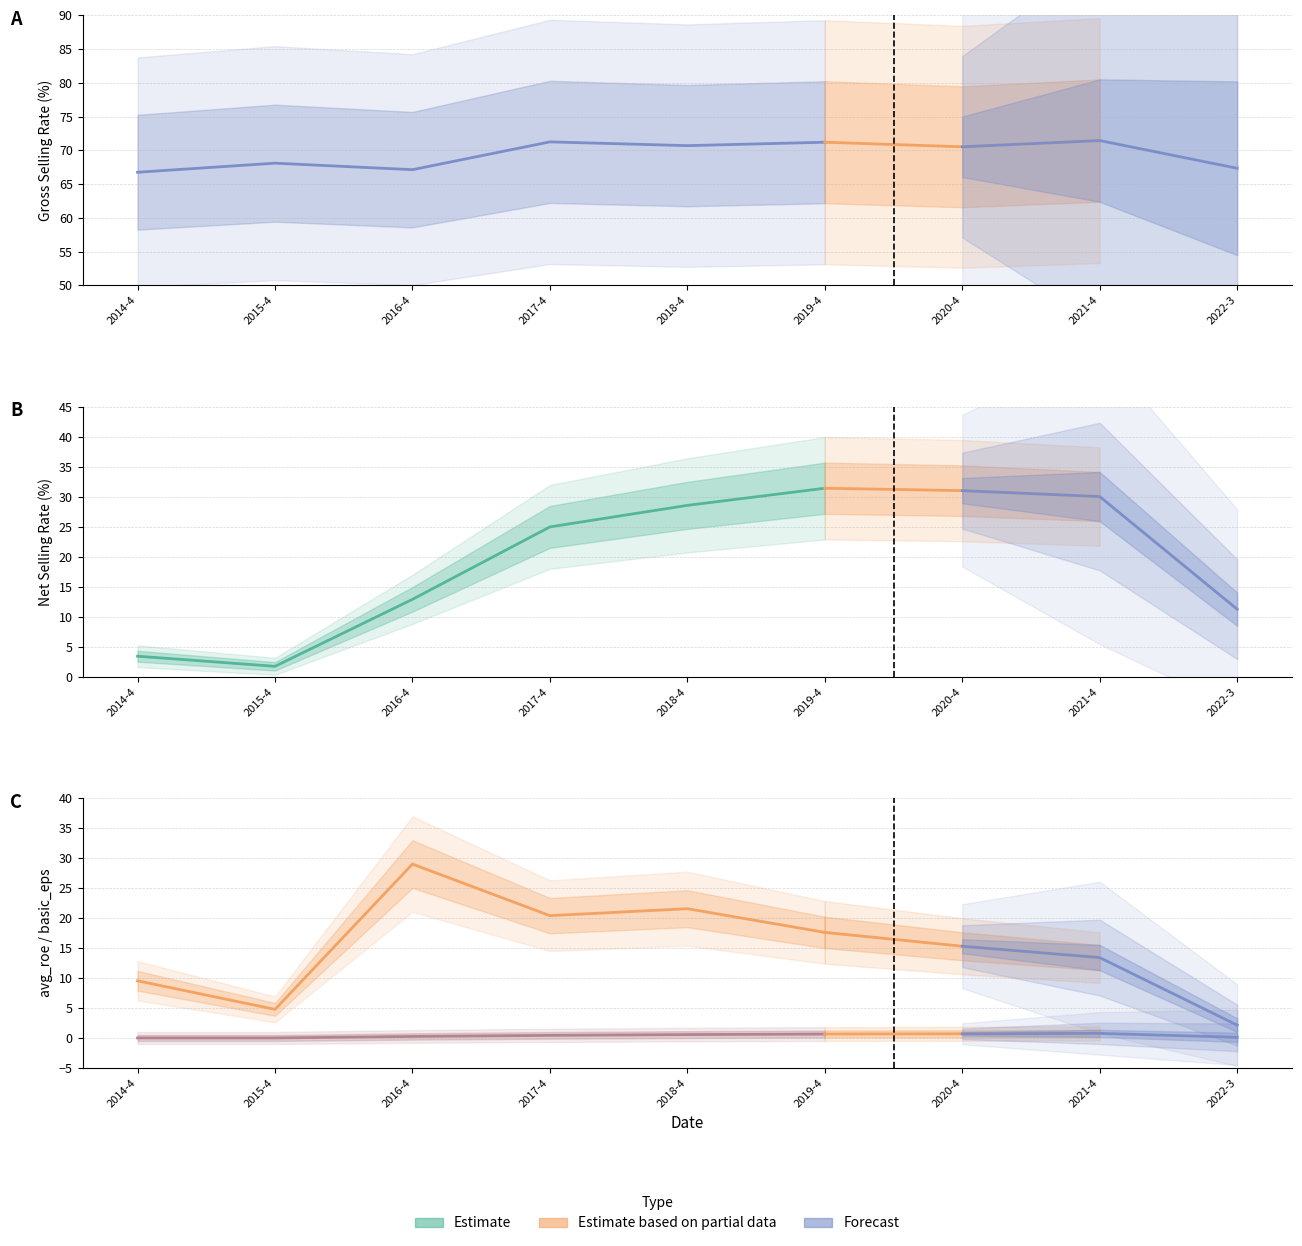

What is the total value across all series at 2018-4?

121.4